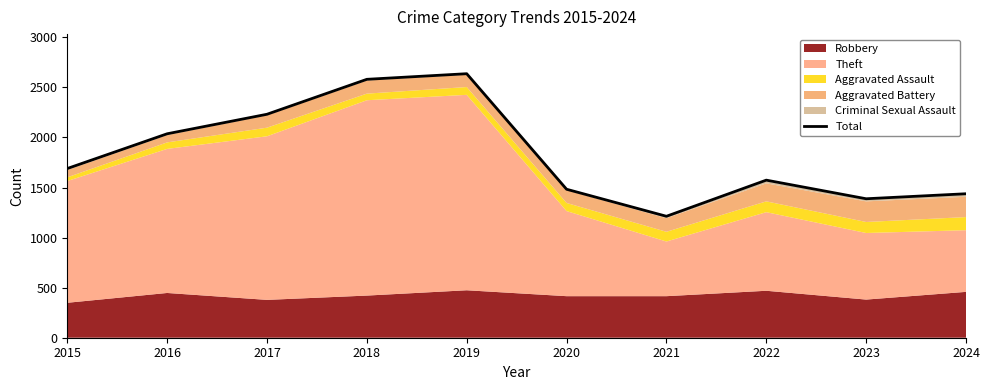

What is the ratio of the value at 2022 to the value at 2018?

0.6